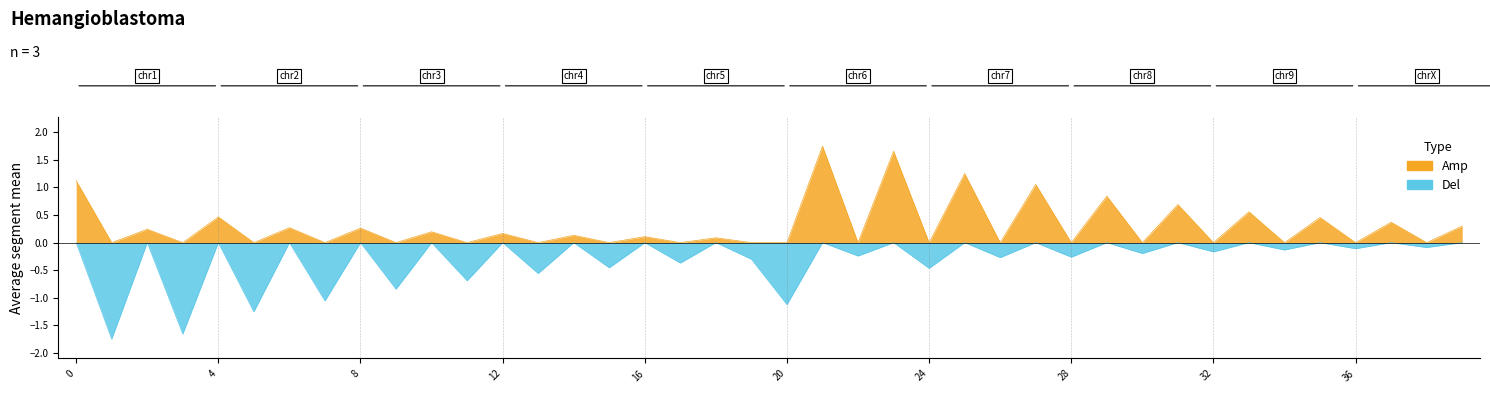

Which has a higher value, 5 or 36?

36